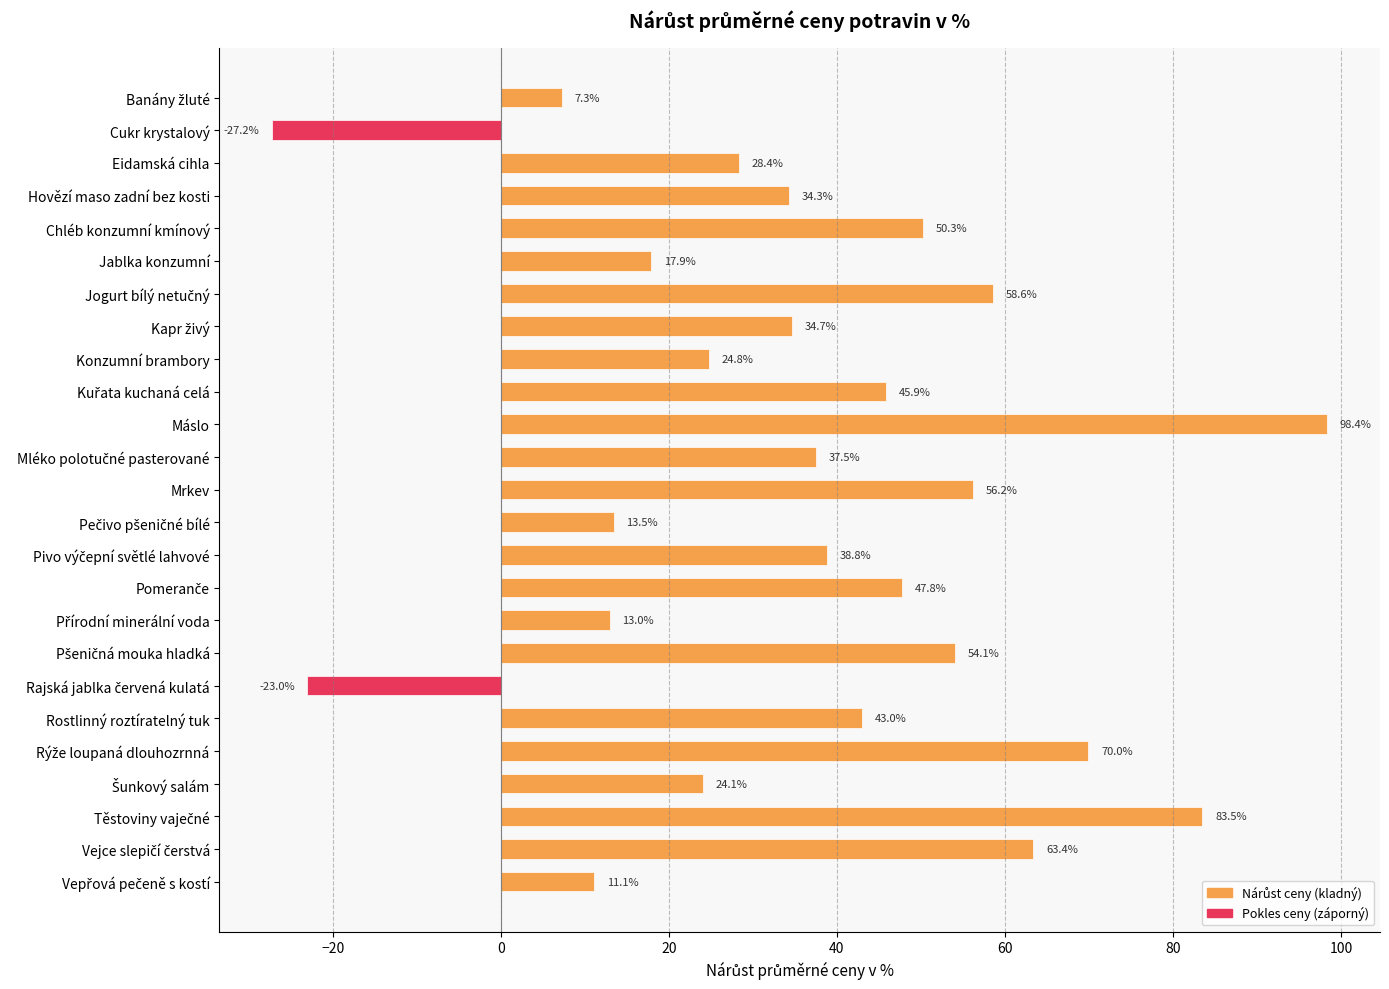

Is it true that the value at Chléb konzumní kmínový is 50.3?

True